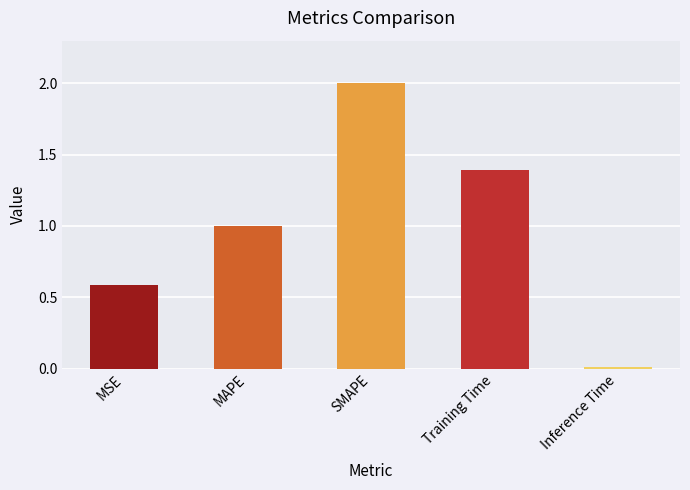

What is the sum of all values?

5.0